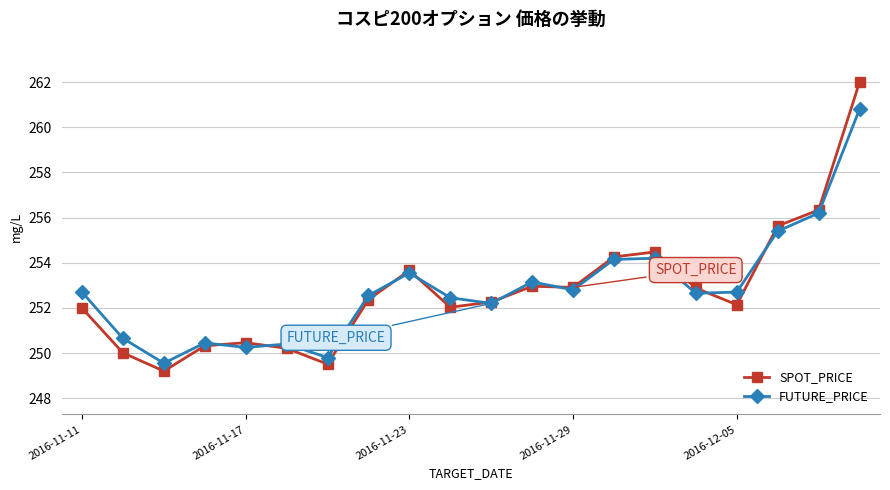

Which series has the largest range (max minus min)?

SPOT_PRICE